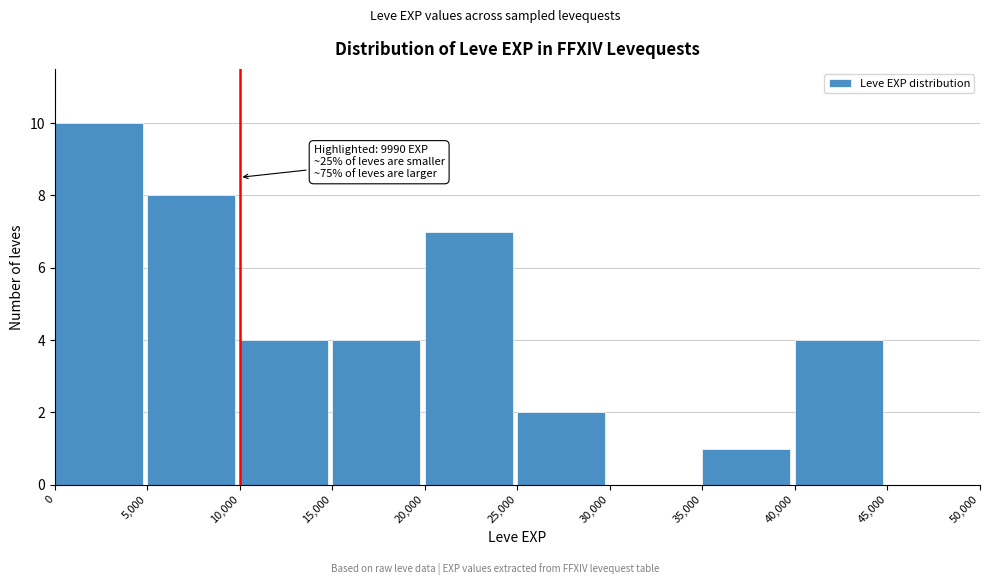

Over which range of the x-axis is the bar tallest?

0 to 5,000